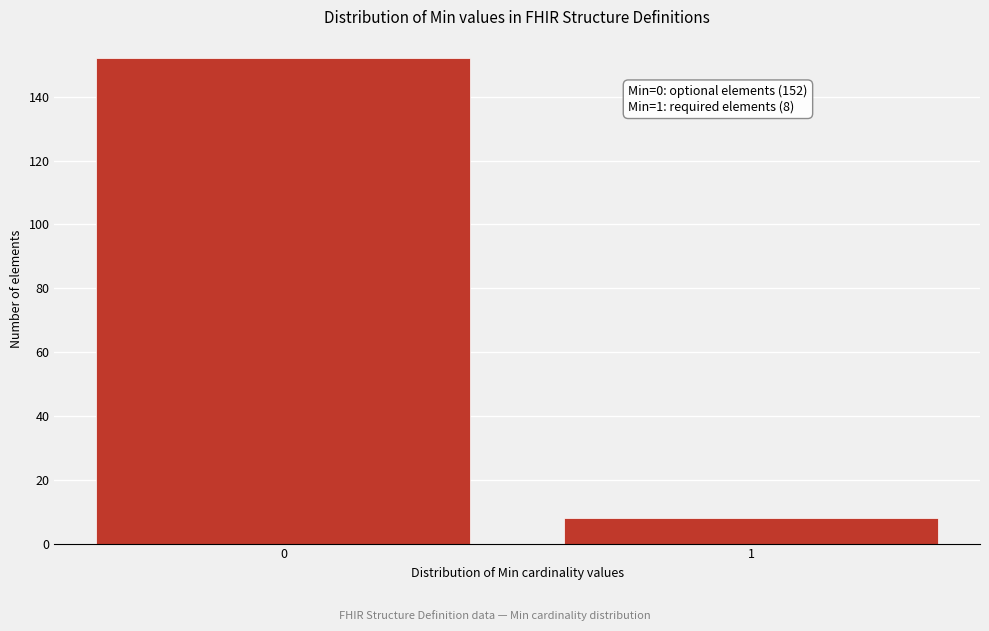

Reading left to right, list all the values displayed in this chart.

0=152	1=8